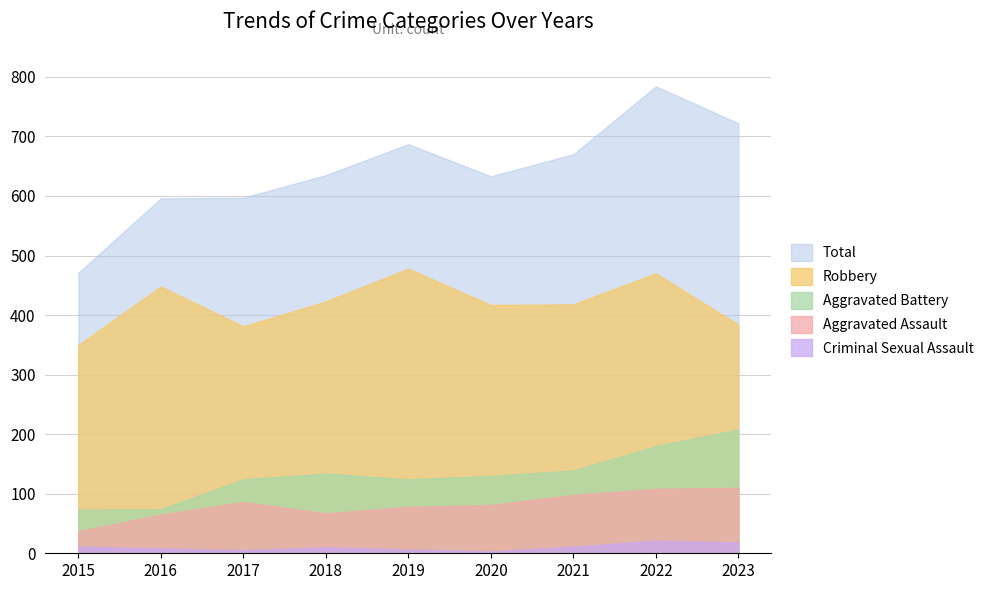

Reading right to left, what are all the values shown in this chart?

Total: 2023=722	2022=784	2021=670	2020=633	2019=687	2018=635	2017=597	2016=596	2015=471
Robbery: 2023=384	2022=470	2021=418	2020=417	2019=478	2018=423	2017=381	2016=448	2015=350
Aggravated Battery: 2023=208	2022=180	2021=139	2020=130	2019=124	2018=134	2017=124	2016=74	2015=73
Aggravated Assault: 2023=110	2022=108	2021=98	2020=81	2019=78	2018=67	2017=86	2016=65	2015=37
Criminal Sexual Assault: 2023=18	2022=21	2021=11	2020=3	2019=6	2018=10	2017=5	2016=8	2015=11